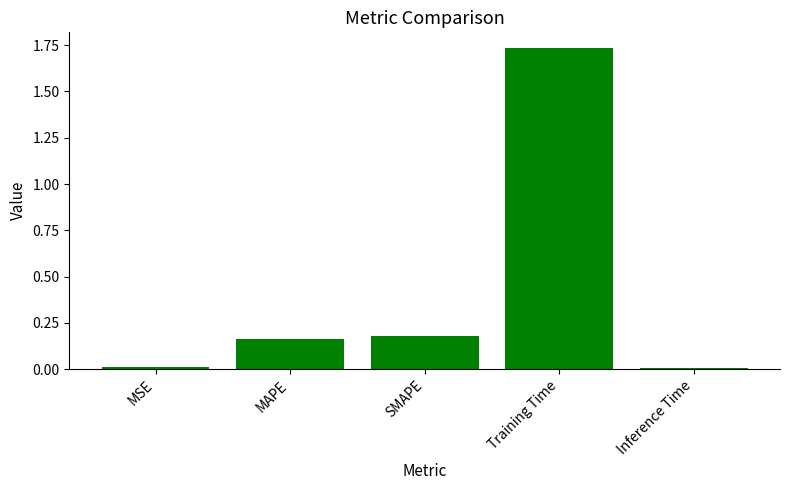

What is the label of the 3rd bar from the left?

SMAPE